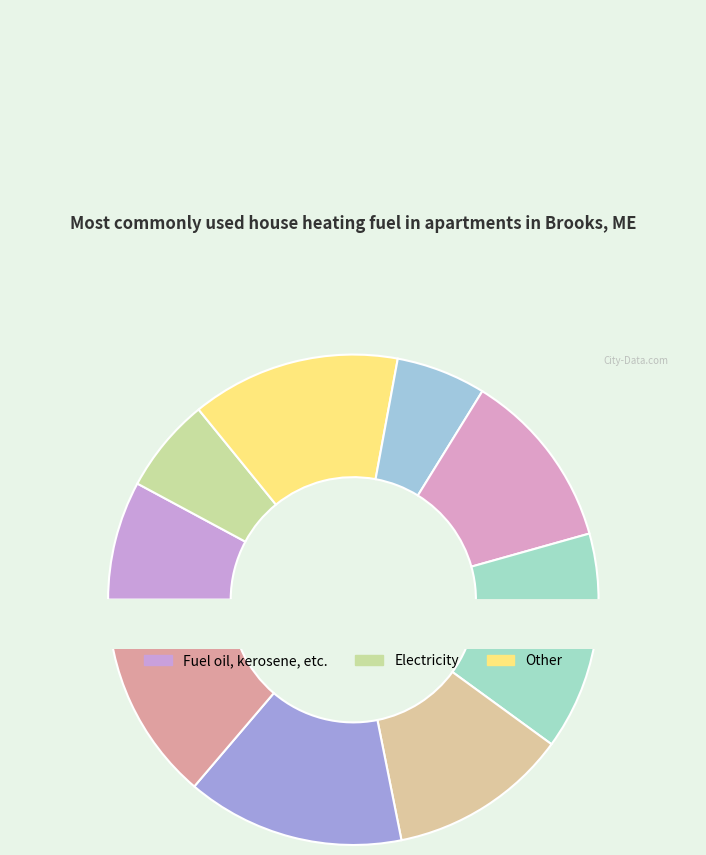

To the nearest percent, what is the combined percentage of 7 and 4?

18%